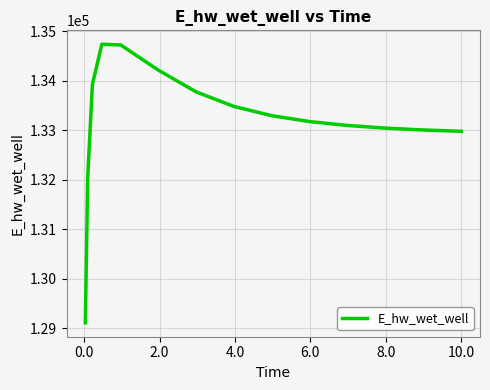

What is the sum of all values?

1997564.6